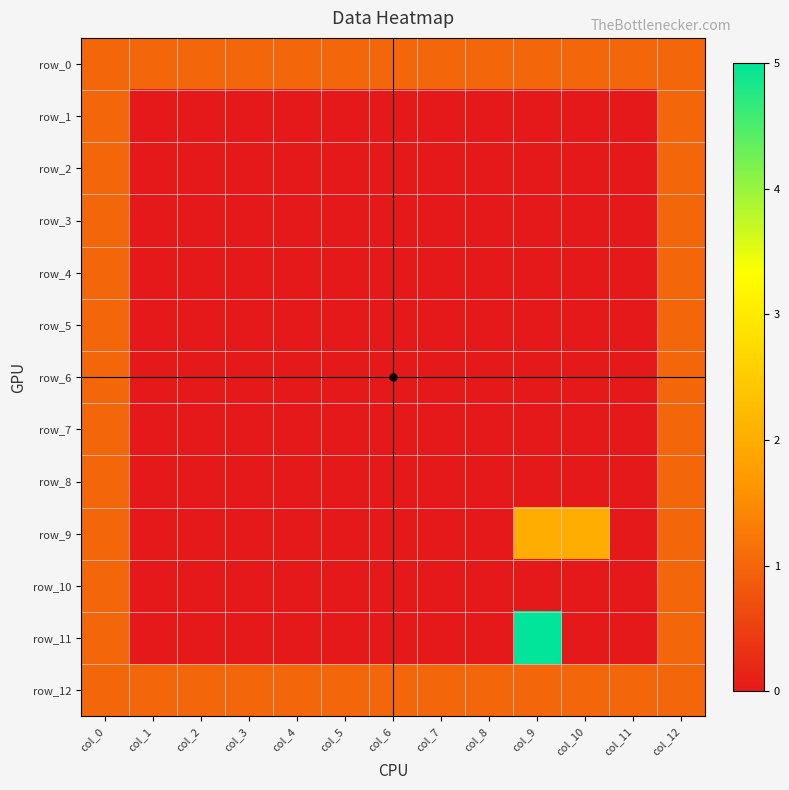

Reading left to right, extract all data points from this chart.

row_0: 1	1	1	1	1	1	1	1	1	1	1	1	1
row_1: 1	0	0	0	0	0	0	0	0	0	0	0	1
row_2: 1	0	0	0	0	0	0	0	0	0	0	0	1
row_3: 1	0	0	0	0	0	0	0	0	0	0	0	1
row_4: 1	0	0	0	0	0	0	0	0	0	0	0	1
row_5: 1	0	0	0	0	0	0	0	0	0	0	0	1
row_6: 1	0	0	0	0	0	0	0	0	0	0	0	1
row_7: 1	0	0	0	0	0	0	0	0	0	0	0	1
row_8: 1	0	0	0	0	0	0	0	0	0	0	0	1
row_9: 1	0	0	0	0	0	0	0	0	2	2	0	1
row_10: 1	0	0	0	0	0	0	0	0	0	0	0	1
row_11: 1	0	0	0	0	0	0	0	0	5	0	0	1
row_12: 1	1	1	1	1	1	1	1	1	1	1	1	1